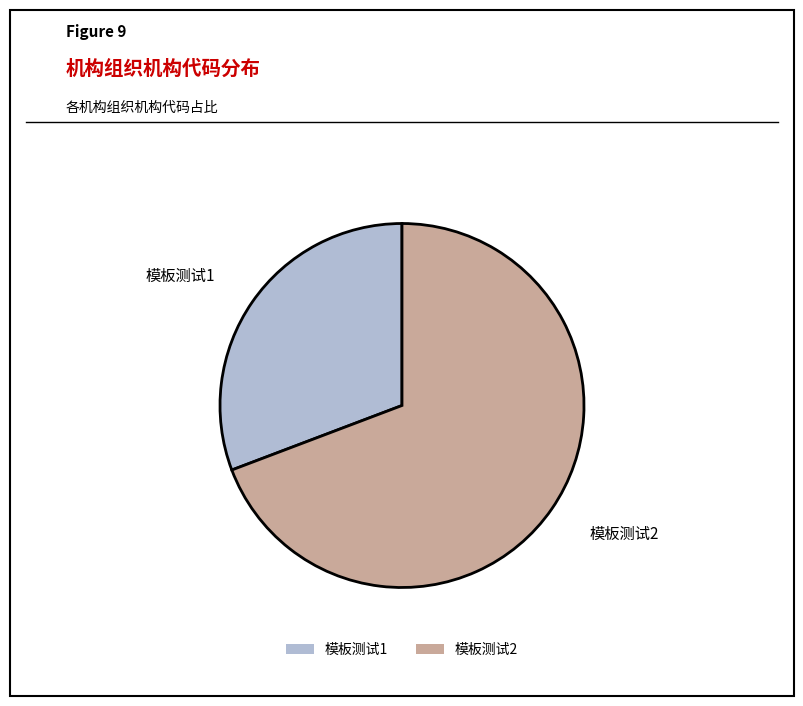

True or false: 模板测试2 accounts for 58% of the total.

False